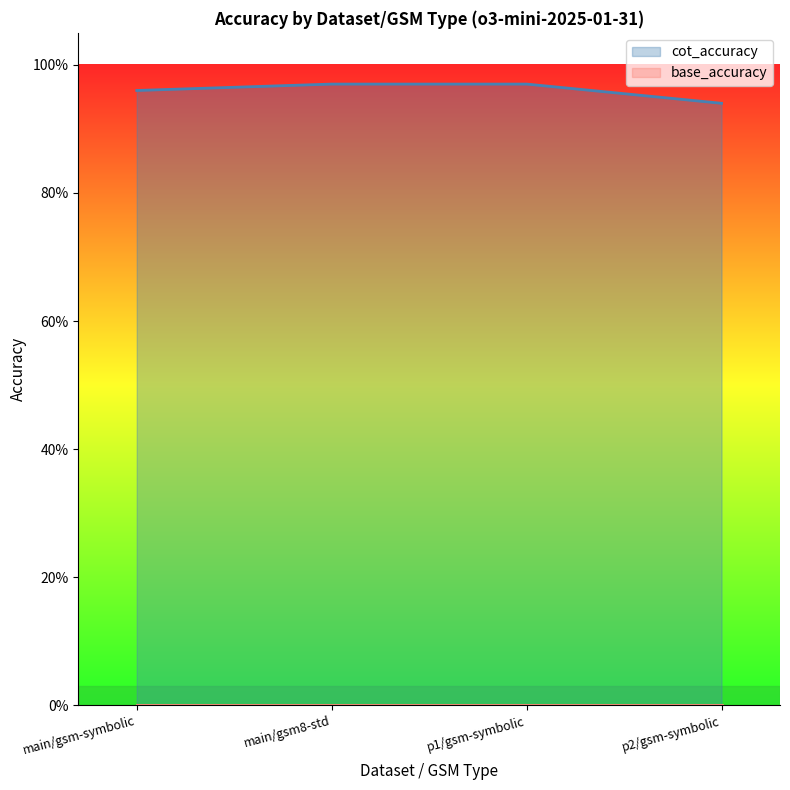

List the labels in order of value, largest first.

main/gsm8-std, p1/gsm-symbolic, main/gsm-symbolic, p2/gsm-symbolic